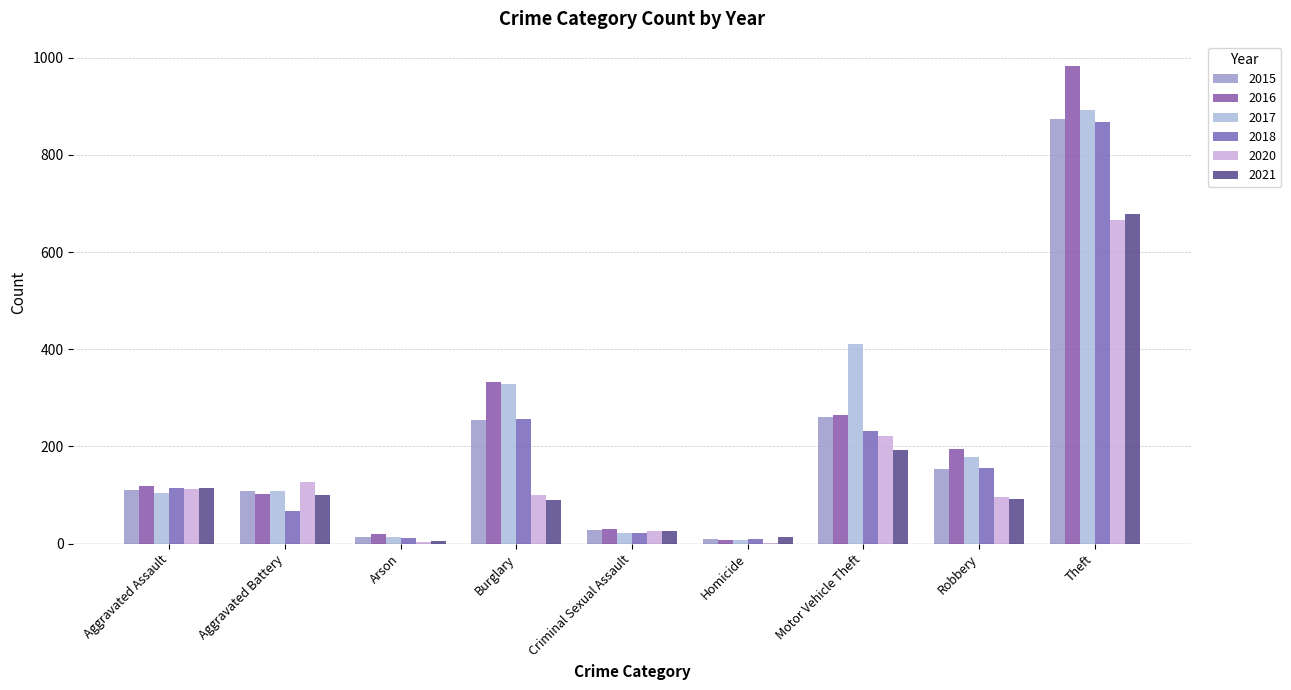

The value of 2020 at Burglary is 100. True or false?

True